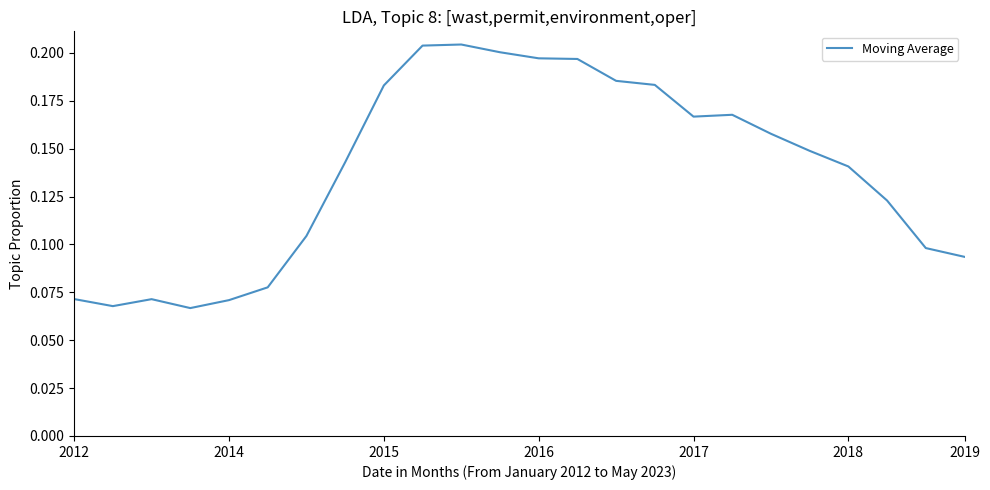

Reading right to left, extract all data points from this chart.

0.1	0.1	0.1	0.1	0.1	0.2	0.2	0.2	0.2	0.2	0.2	0.2	0.2	0.2	0.2	0.2	0.1	0.1	0.1	0.1	0.1	0.1	0.1	0.1